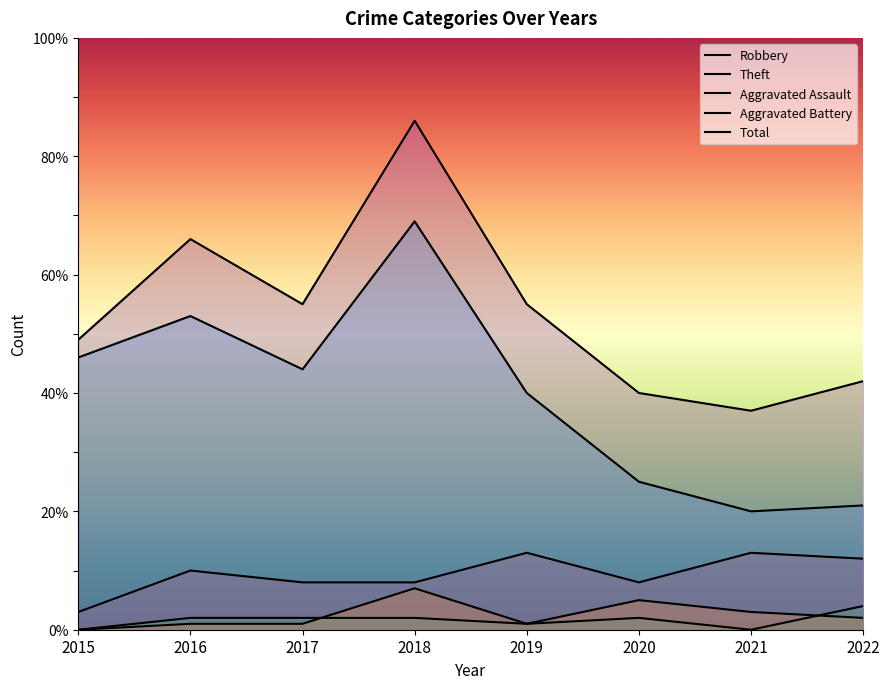

At which label does Aggravated Assault first exceed 2?

2022